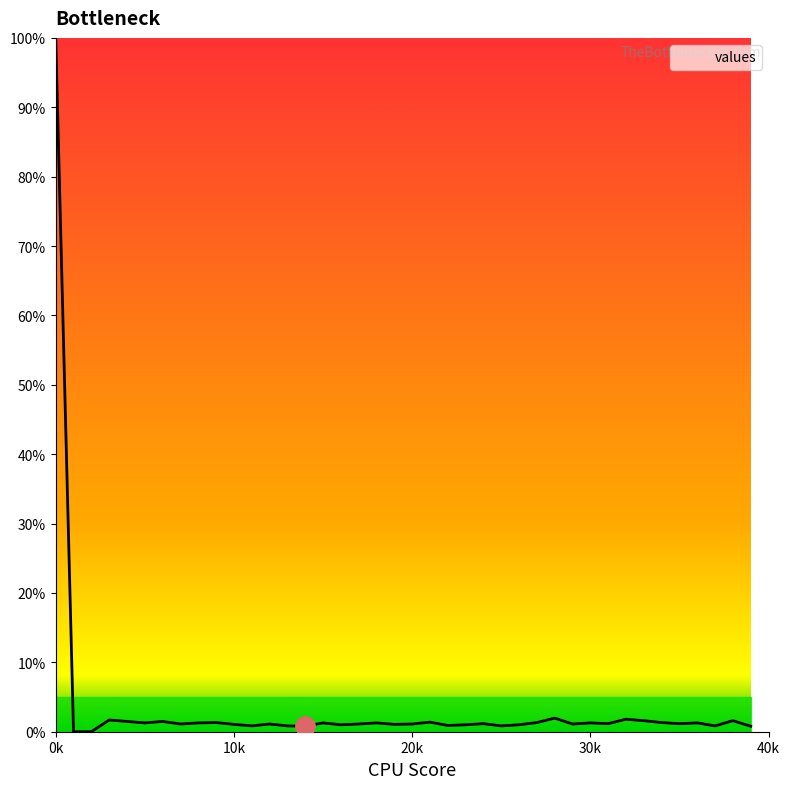

What is the maximum value shown in the chart?

100.0